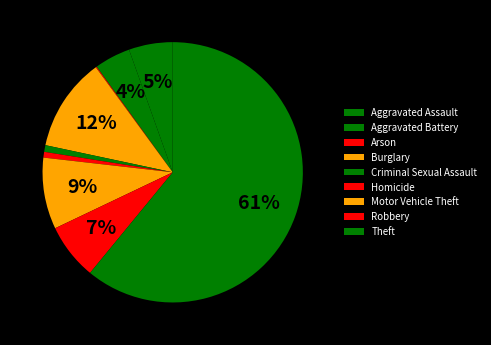

Which slice is the smallest?

Arson